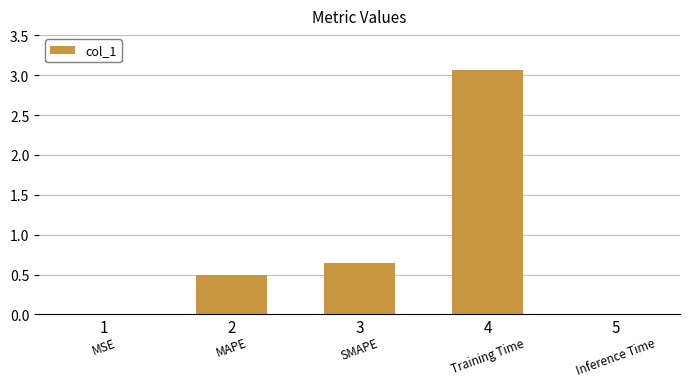

What is the change in value from 2 to 5?

-0.5